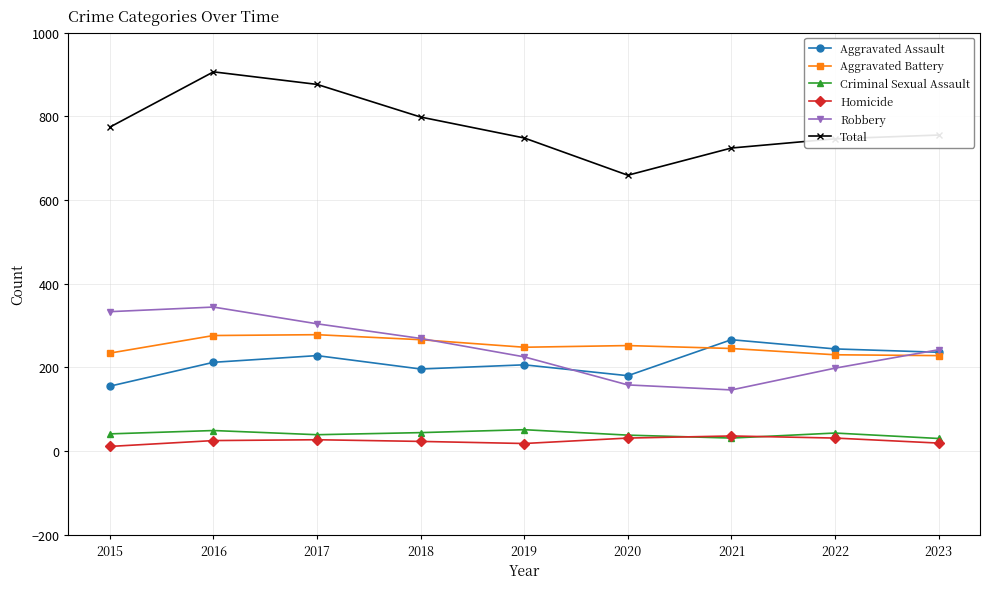

What is the difference between the Total values at 2019 and 2017?

128